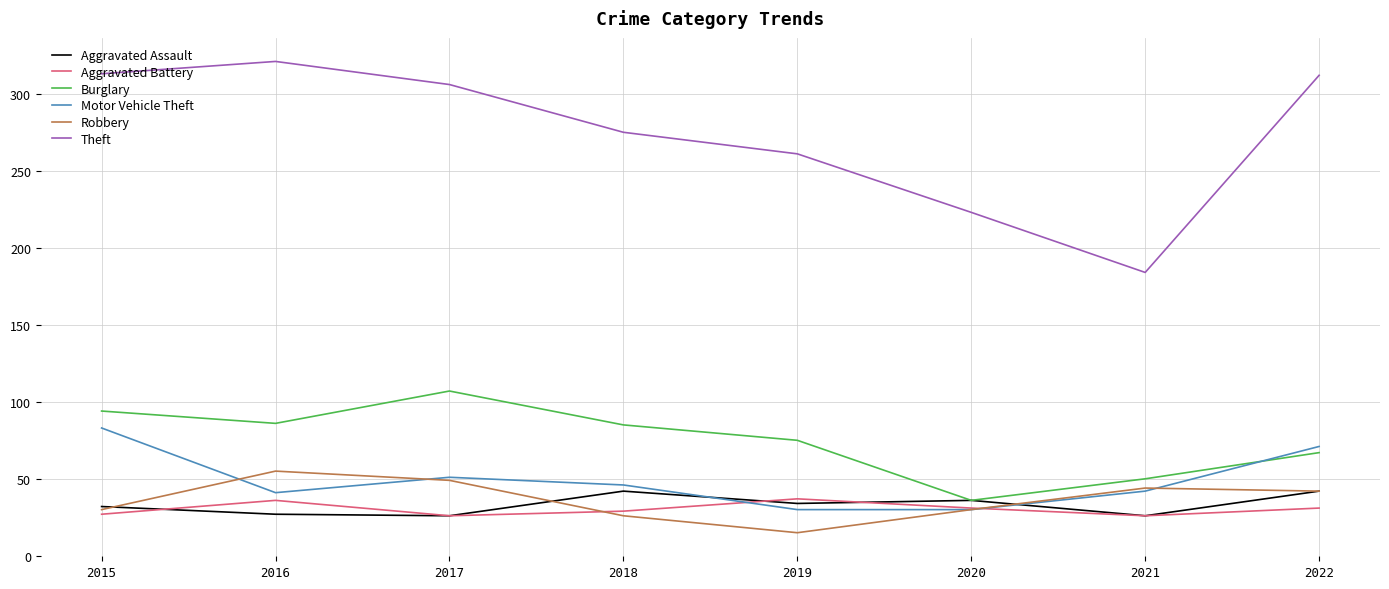

How many series are shown in this chart?

6